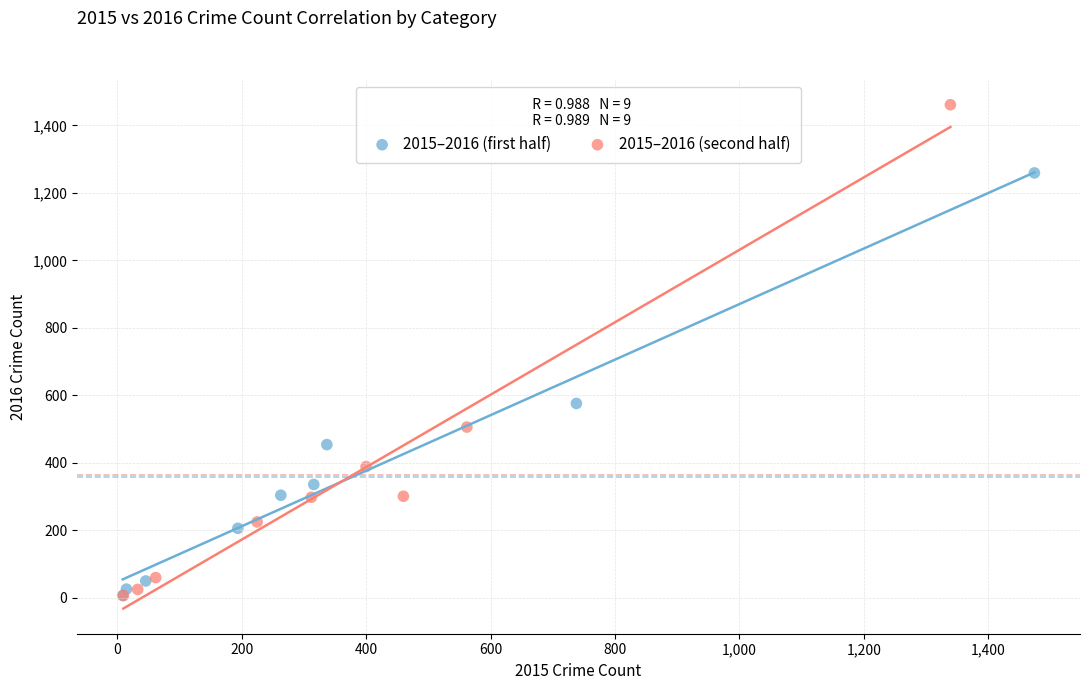

Which series has the widest spread of Y values?

2015–2016 (second half)